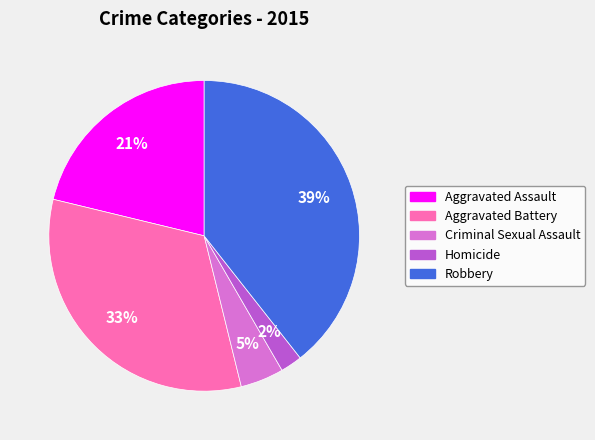

How many segments does this pie chart have?

5